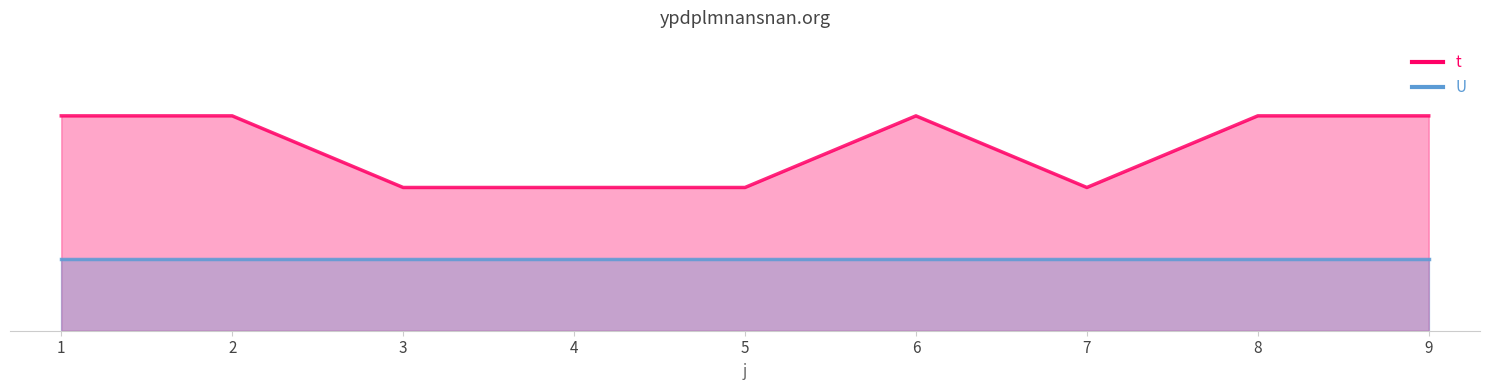

What is the minimum value shown in the chart?

2